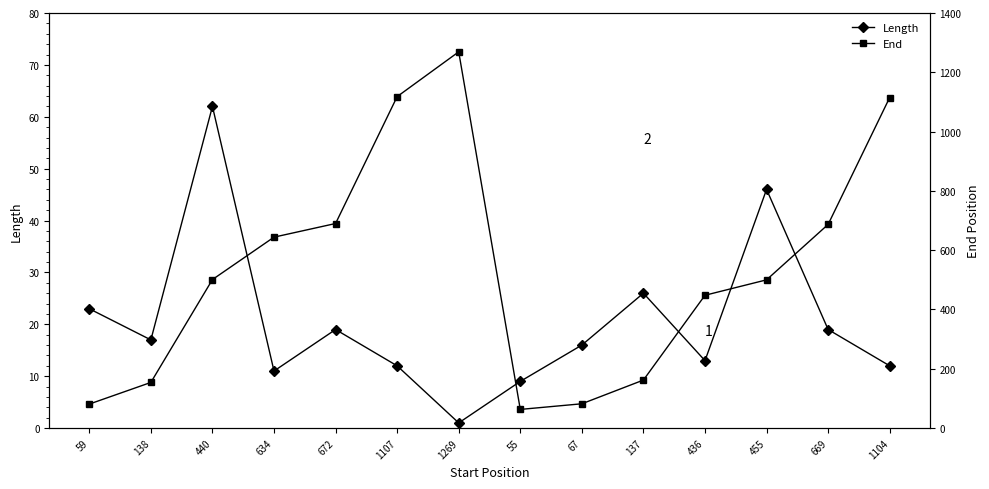

What are all the series names shown in the legend?

Length, End